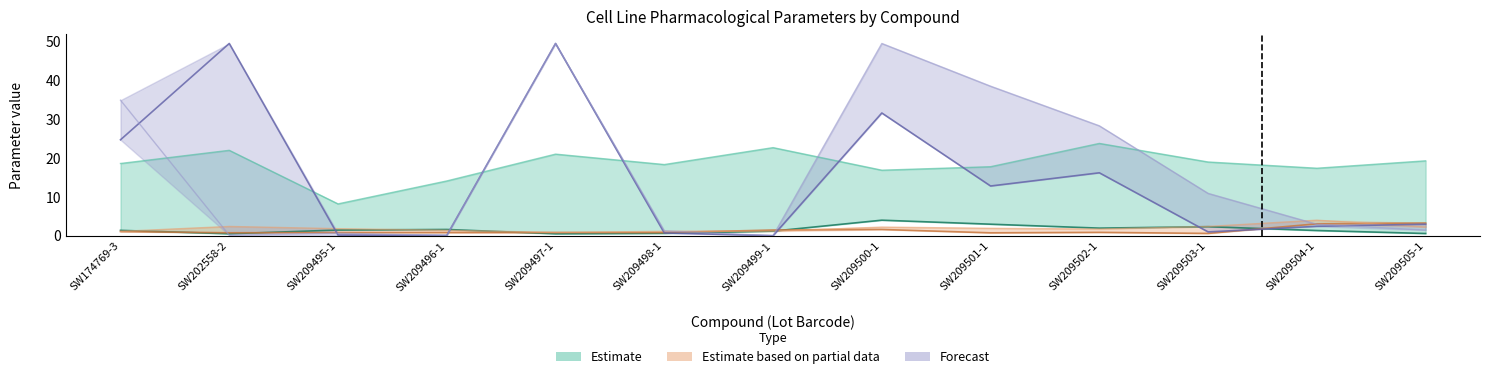

True or false: nHill  (H157) has a value of 1.8 at SW209495-1.

True